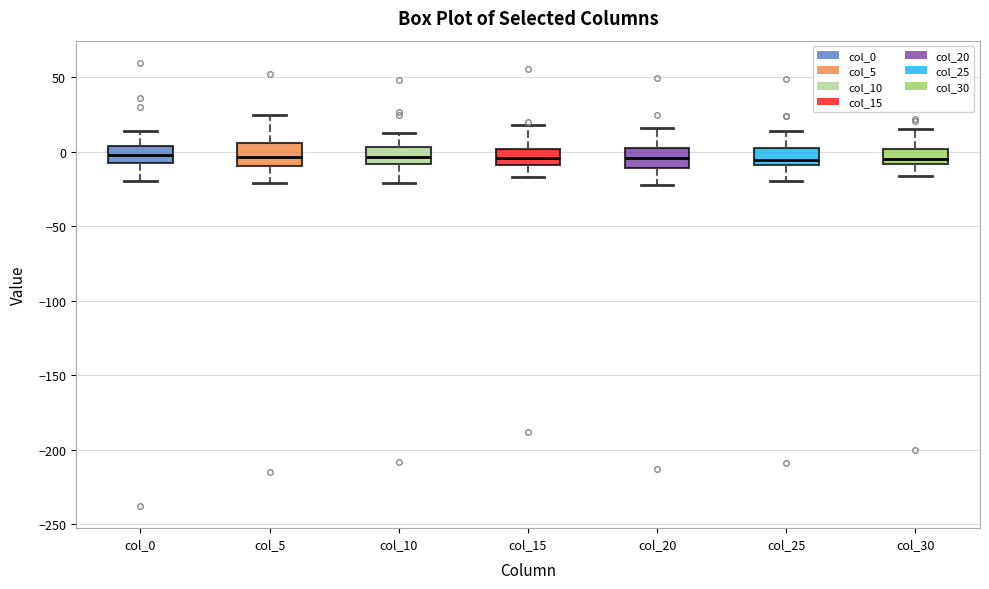

Reading left to right, read every box against the y-axis: the position of its median line, the range the box covers, and the ends of its whiskers. The values are not printed on the chart, so give them approximately, as read against the axis.

col_0: median 0, box -10 to 5, whiskers -20 to 15
col_5: median -5, box -10 to 5, whiskers -20 to 25
col_10: median -5, box -10 to 5, whiskers -20 to 15
col_15: median -5, box -10 to 0, whiskers -15 to 20
col_20: median -5, box -10 to 5, whiskers -20 to 15
col_25: median -5, box -10 to 5, whiskers -20 to 15
col_30: median -5, box -10 to 0, whiskers -15 to 15